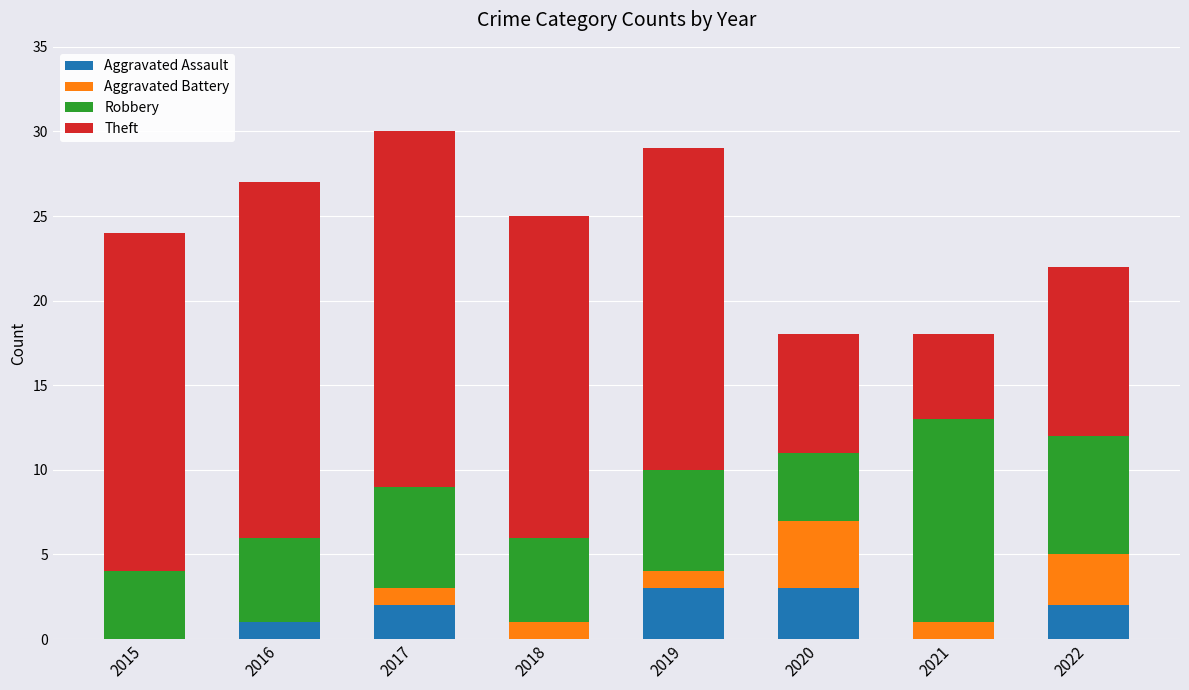

What is the sum of the Aggravated Assault values at 2017 and 2019?

5